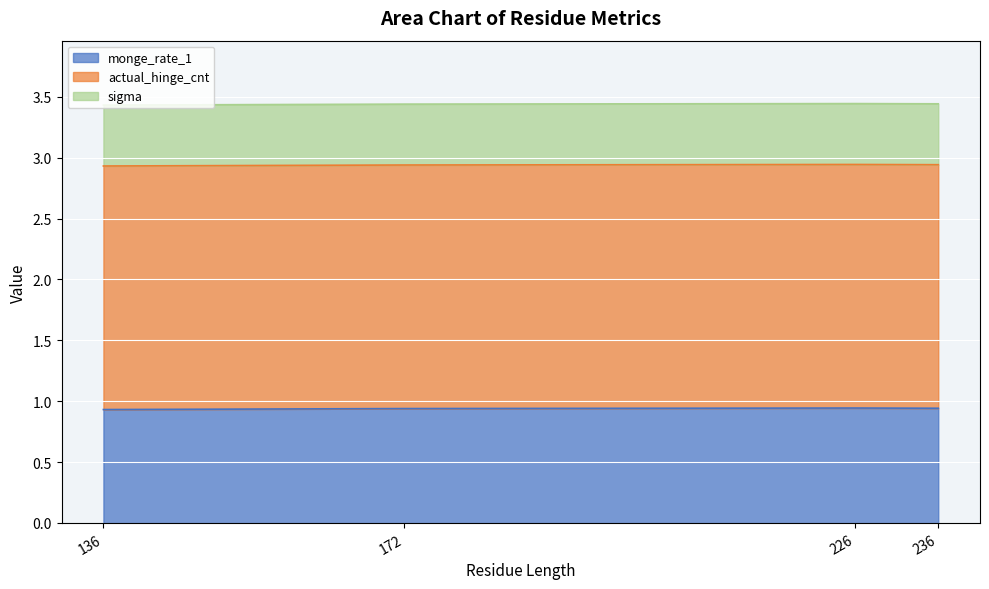

The monge_rate_1 series shows 1.5 at 136. True or false?

False